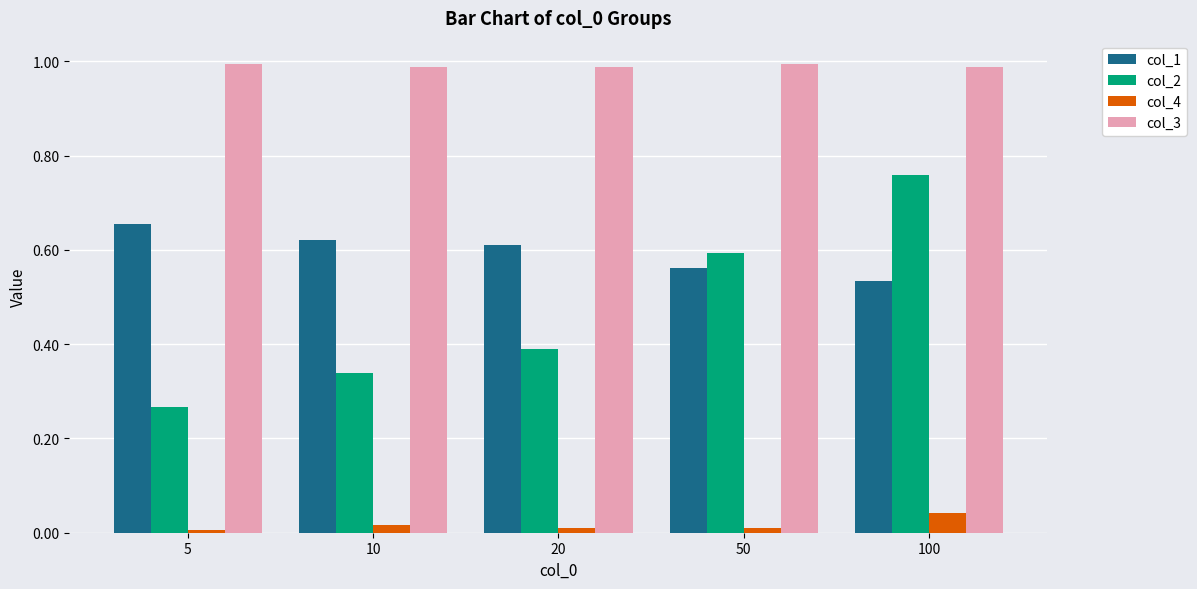

What is the difference between the maximum and minimum values in the col_1 series?

0.1